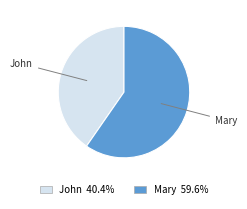

What is the largest slice in the pie chart?

Mary